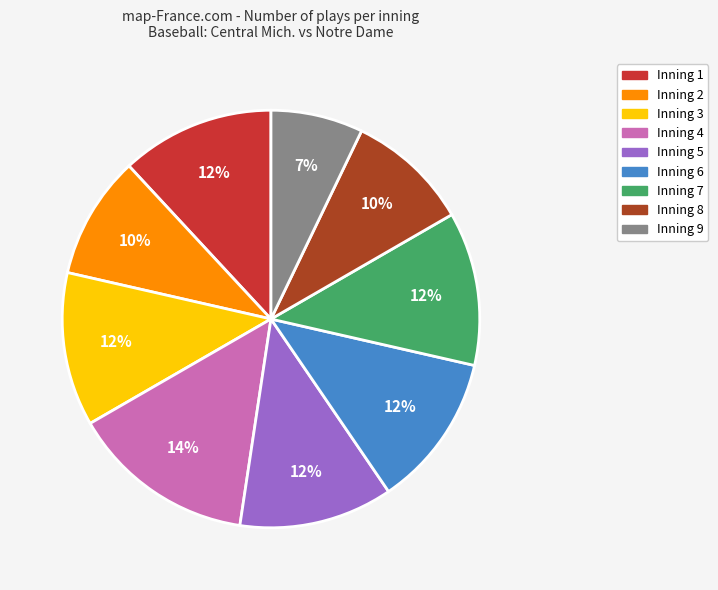

To the nearest percent, what is the average slice percentage?

11%